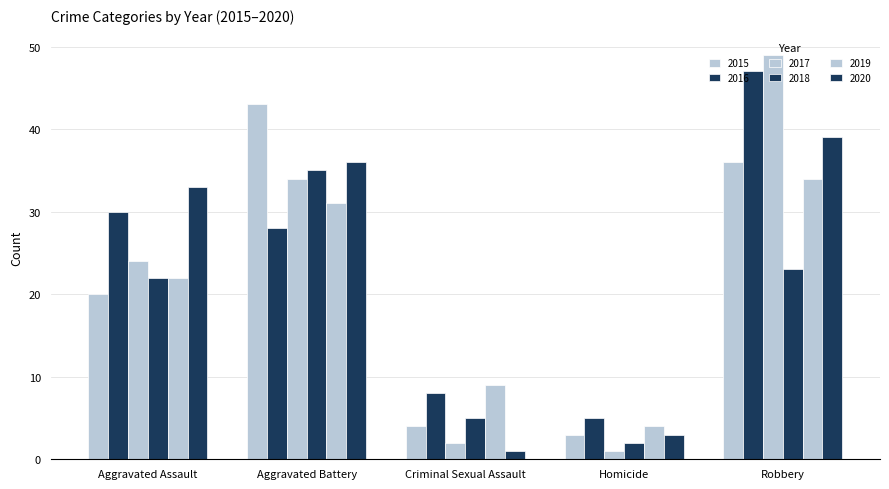

What is the average value of the 2018 series?

17